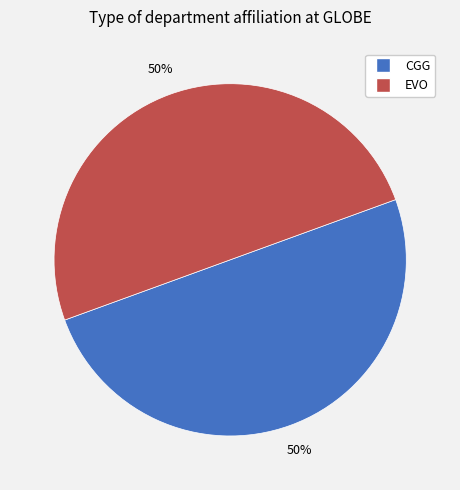

What percentage is the EVO slice, to the nearest percent?

50%